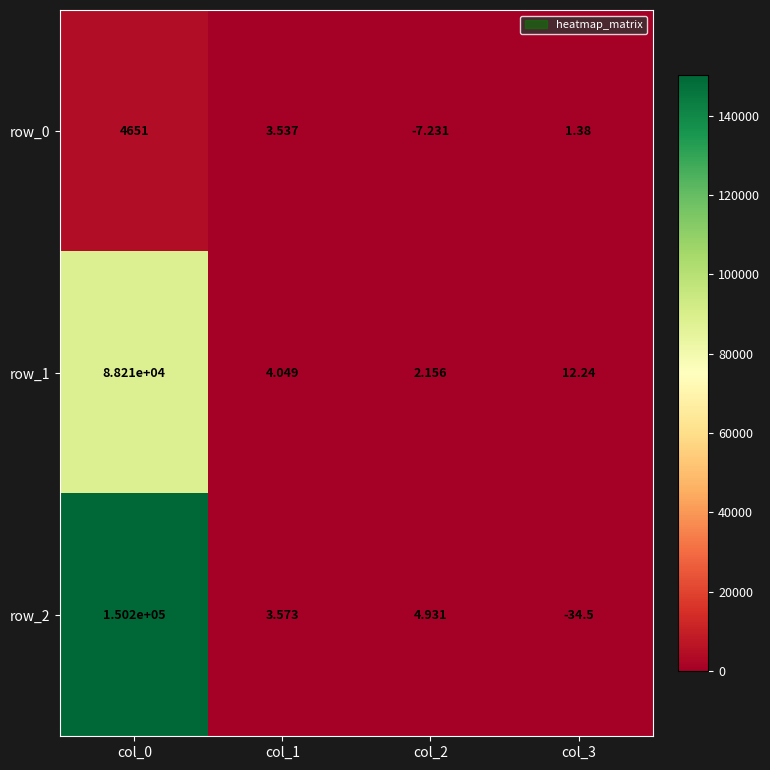

Is the value of row_0 at col_1 greater than the value of row_1 at col_3?

No